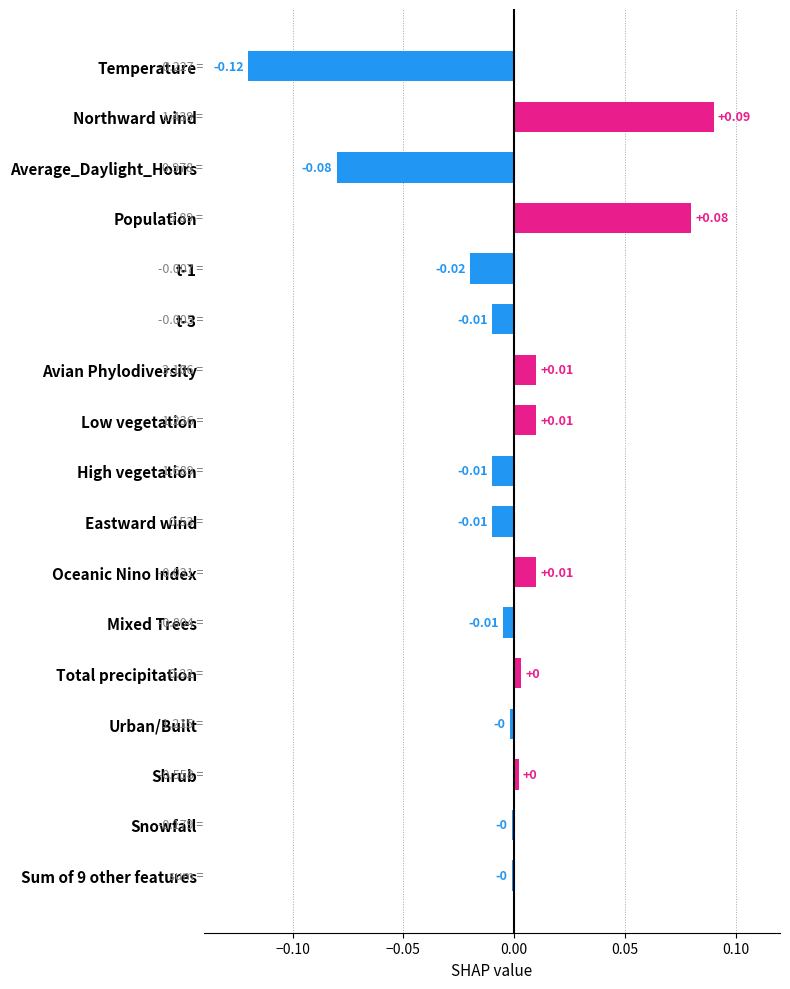

What is the label of the 15th bar from the top?

Shrub